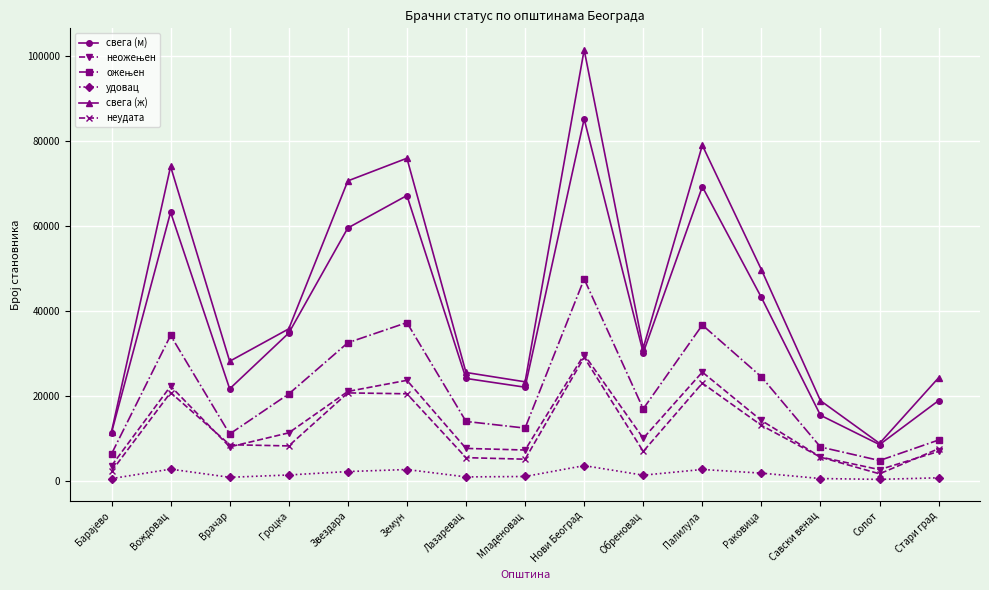

What is the difference between the maximum and minimum values in the неудата series?

27378